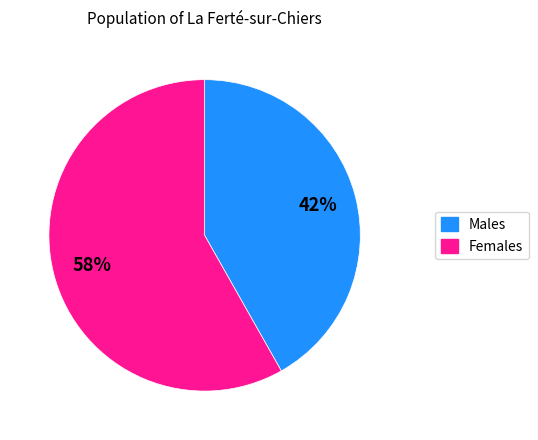

To the nearest percent, what is the difference between the largest and smallest slice percentages?

16%